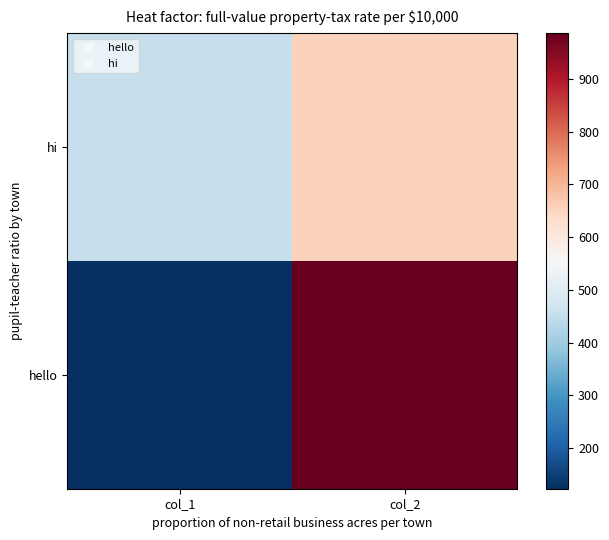

At how many categories does at least one series exceed 918?

1